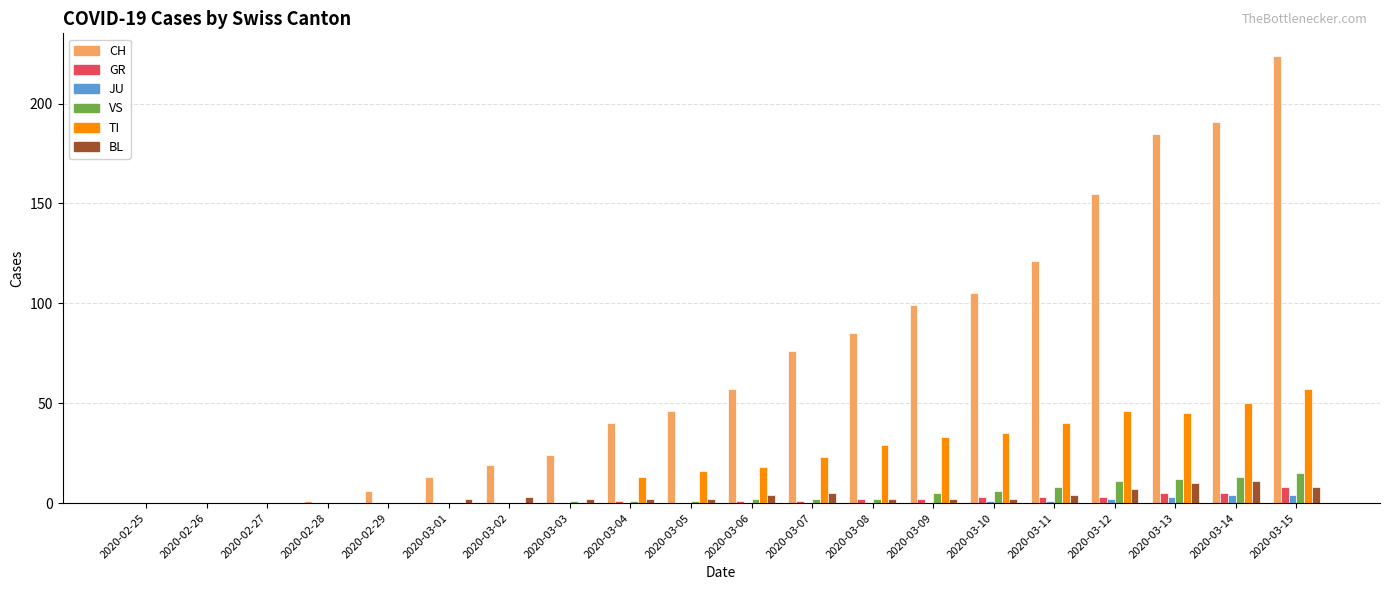

Reading right to left, what are all the values shown in this chart?

CH: 2020-03-15=224	2020-03-14=191	2020-03-13=185	2020-03-12=155	2020-03-11=121	2020-03-10=105	2020-03-09=99	2020-03-08=85	2020-03-07=76	2020-03-06=57	2020-03-05=46	2020-03-04=40	2020-03-03=24	2020-03-02=19	2020-03-01=13	2020-02-29=6	2020-02-28=1	2020-02-27=0	2020-02-26=0	2020-02-25=0
GR: 2020-03-15=8	2020-03-14=5	2020-03-13=5	2020-03-12=3	2020-03-11=3	2020-03-10=3	2020-03-09=2	2020-03-08=2	2020-03-07=1	2020-03-06=1	2020-03-05=0	2020-03-04=1	2020-03-03=0	2020-03-02=0	2020-03-01=0	2020-02-29=0	2020-02-28=0	2020-02-27=0	2020-02-26=0	2020-02-25=0
JU: 2020-03-15=4	2020-03-14=4	2020-03-13=3	2020-03-12=2	2020-03-11=1	2020-03-10=1	2020-03-09=0	2020-03-08=0	2020-03-07=0	2020-03-06=0	2020-03-05=0	2020-03-04=0	2020-03-03=0	2020-03-02=0	2020-03-01=0	2020-02-29=0	2020-02-28=0	2020-02-27=0	2020-02-26=0	2020-02-25=0
VS: 2020-03-15=15	2020-03-14=13	2020-03-13=12	2020-03-12=11	2020-03-11=8	2020-03-10=6	2020-03-09=5	2020-03-08=2	2020-03-07=2	2020-03-06=2	2020-03-05=1	2020-03-04=1	2020-03-03=1	2020-03-02=0	2020-03-01=0	2020-02-29=0	2020-02-28=0	2020-02-27=0	2020-02-26=0	2020-02-25=0
TI: 2020-03-15=57	2020-03-14=50	2020-03-13=45	2020-03-12=46	2020-03-11=40	2020-03-10=35	2020-03-09=33	2020-03-08=29	2020-03-07=23	2020-03-06=18	2020-03-05=16	2020-03-04=13	2020-03-03=0	2020-03-02=0	2020-03-01=0	2020-02-29=0	2020-02-28=0	2020-02-27=0	2020-02-26=0	2020-02-25=0
BL: 2020-03-15=8	2020-03-14=11	2020-03-13=10	2020-03-12=7	2020-03-11=4	2020-03-10=2	2020-03-09=2	2020-03-08=2	2020-03-07=5	2020-03-06=4	2020-03-05=2	2020-03-04=2	2020-03-03=2	2020-03-02=3	2020-03-01=2	2020-02-29=0	2020-02-28=0	2020-02-27=0	2020-02-26=0	2020-02-25=0